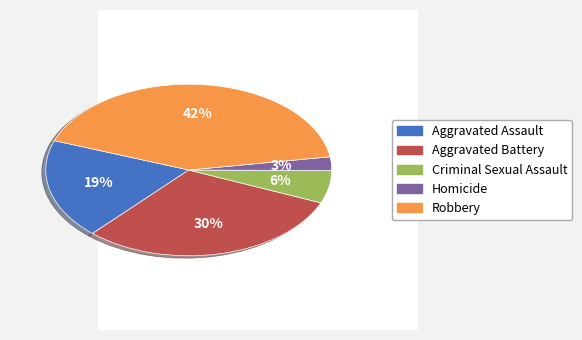

Approximately how many times larger is the value at Robbery compared to Aggravated Assault?

2.2